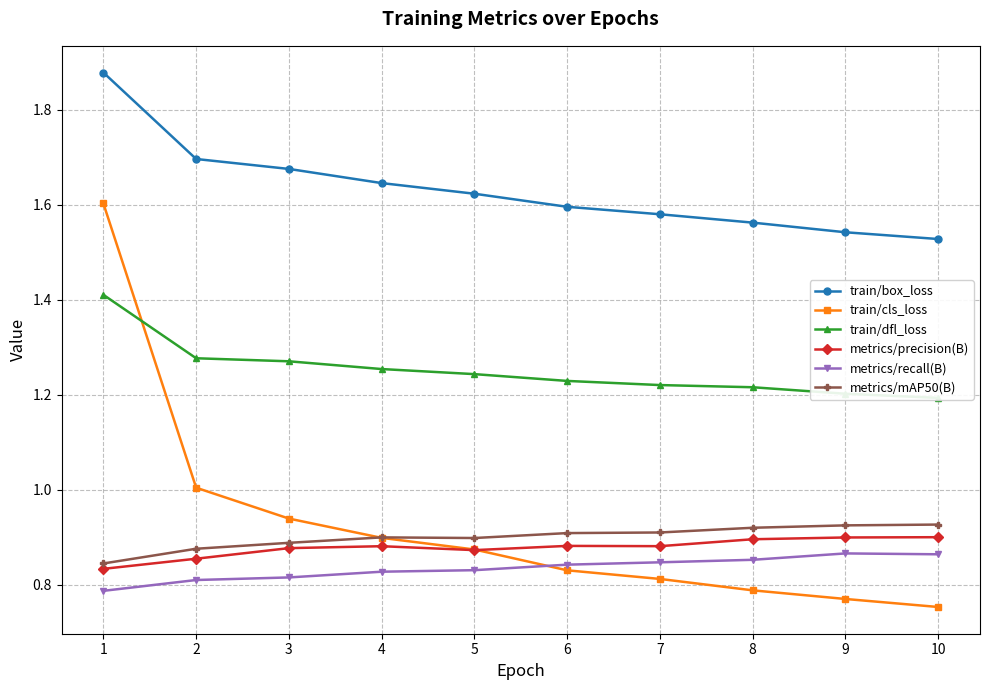

Where is the first local maximum for metrics/precision(B)?

4